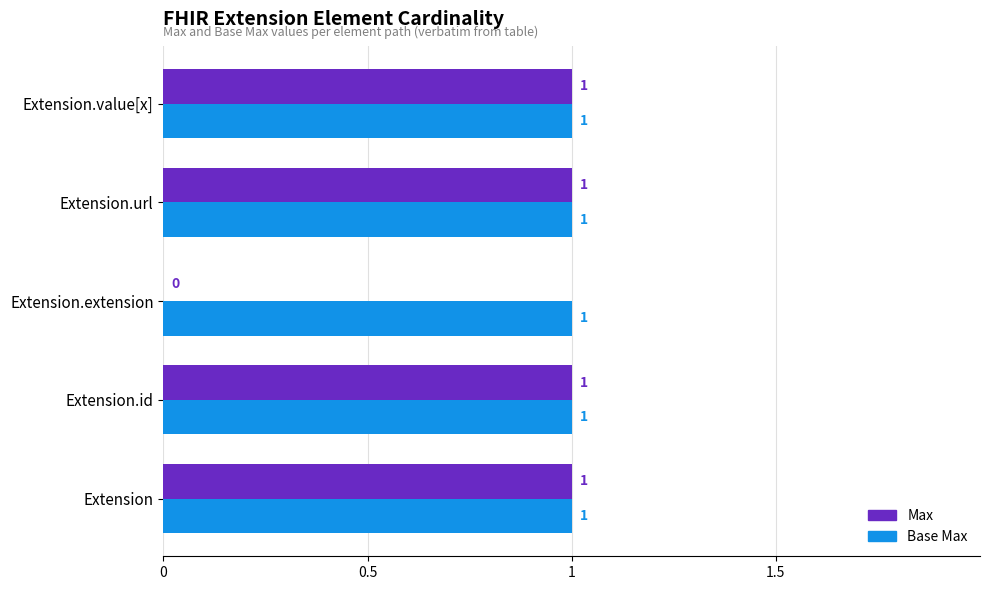

Which series has the largest total across all categories?

Base Max